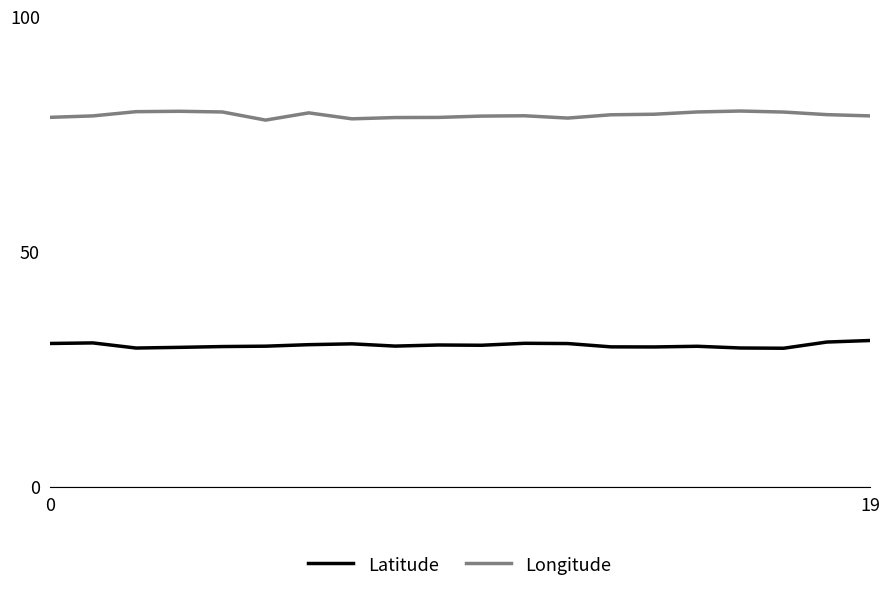

True or false: Longitude and Latitude cross at least once.

False